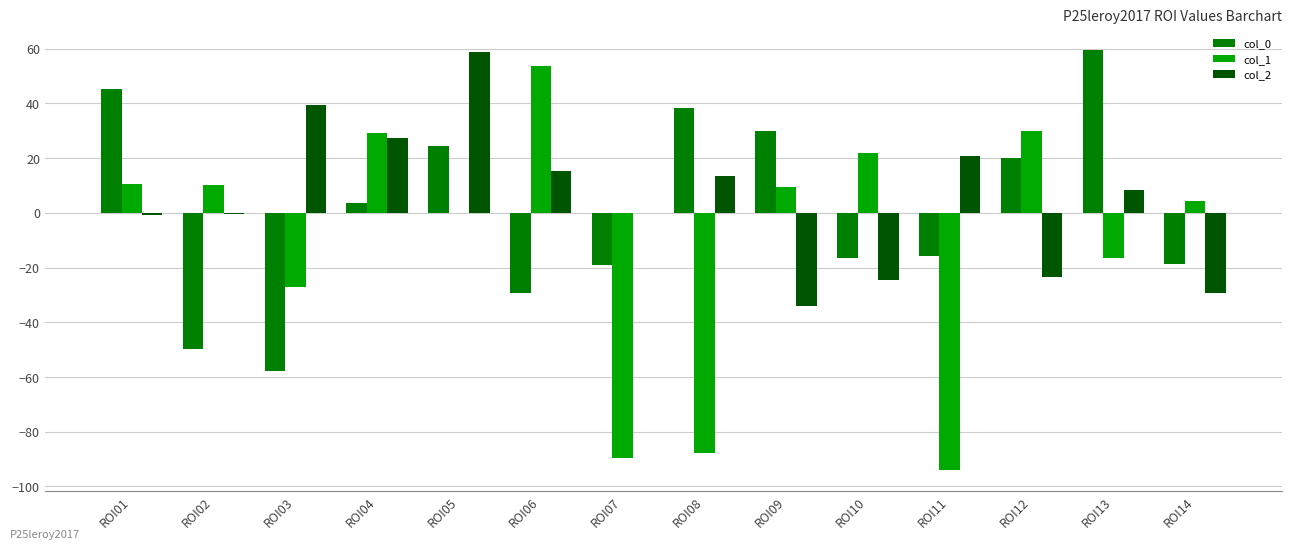

At which label does col_0 reach its peak?

ROI13